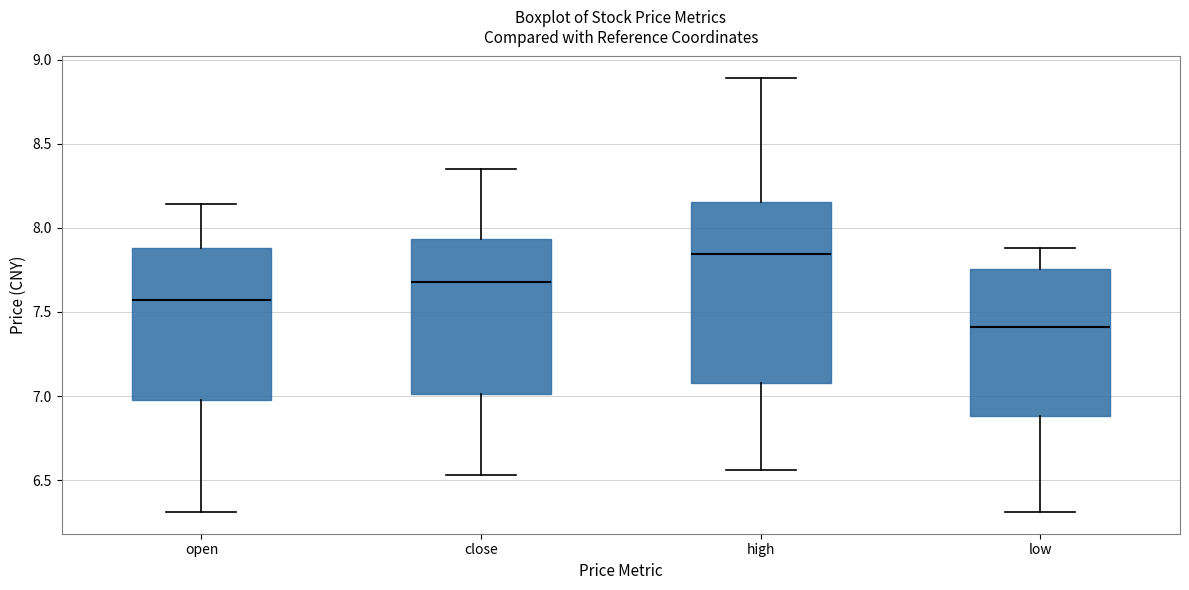

Reading left to right, transcribe this box plot: for each box, give where its median line is, the range the box spans, and where its two whiskers end, as read against the y-axis. The values are not printed on the chart, so give them approximately, as read against the axis.

open: median 7.55, box 7.00 to 7.90, whiskers 6.30 to 8.15
close: median 7.70, box 7.00 to 7.95, whiskers 6.55 to 8.35
high: median 7.85, box 7.10 to 8.15, whiskers 6.55 to 8.90
low: median 7.40, box 6.90 to 7.75, whiskers 6.30 to 7.90